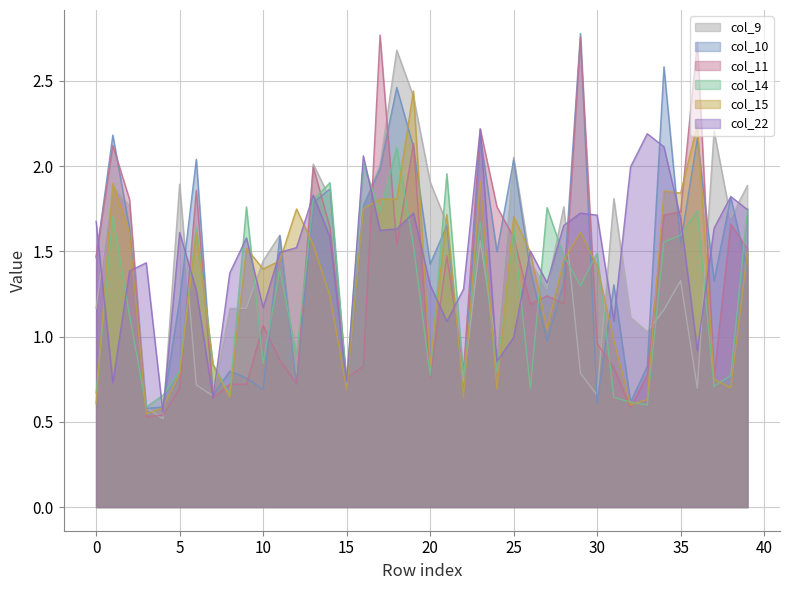

What is the total value across all series at 32?

5.5